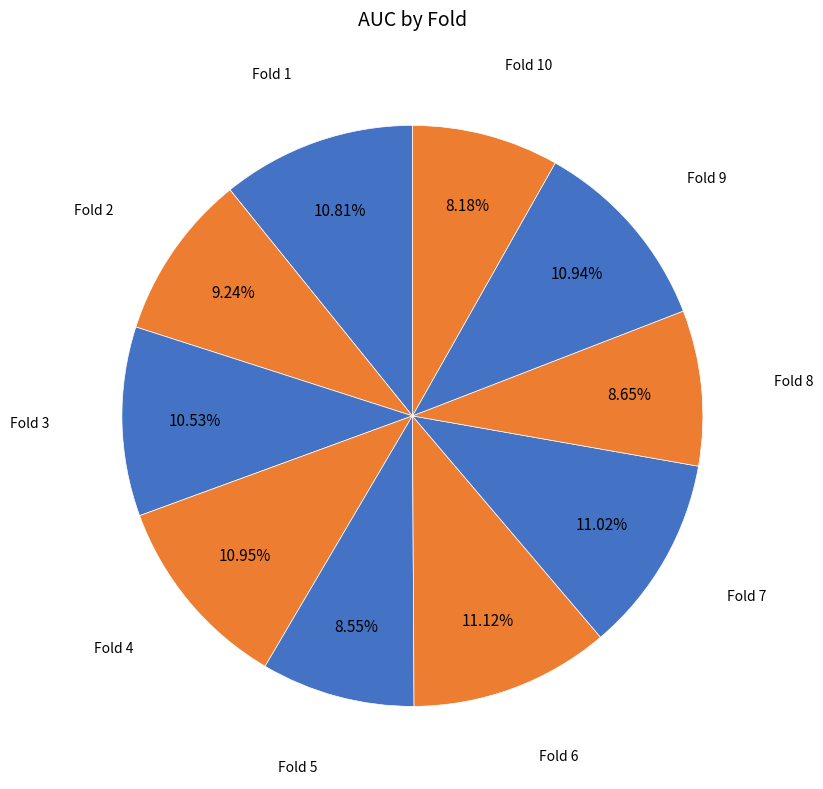

Is it true that Fold 4 is 5% of the pie?

False